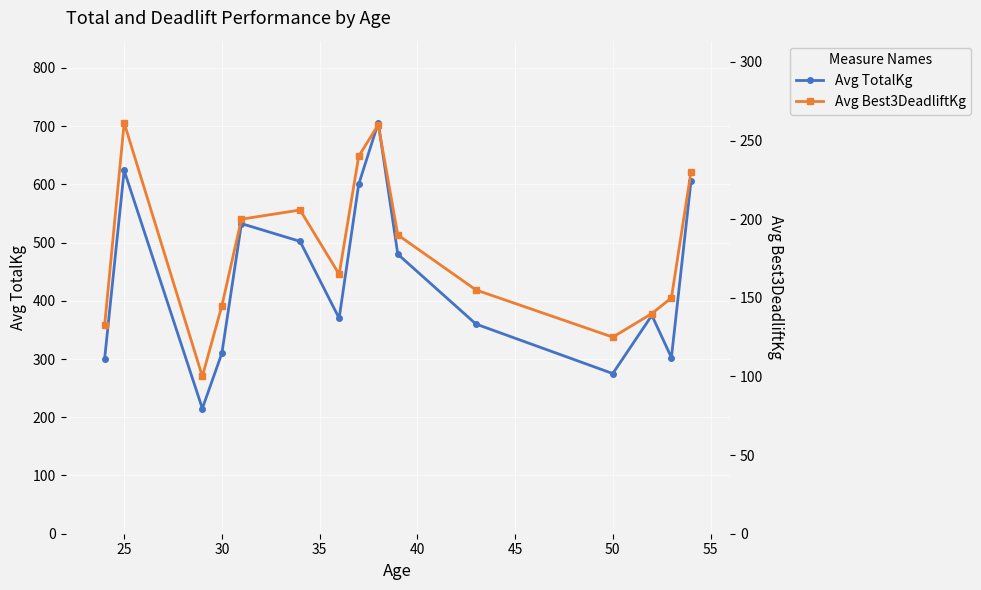

At which category does Avg TotalKg reach its first local peak?

25